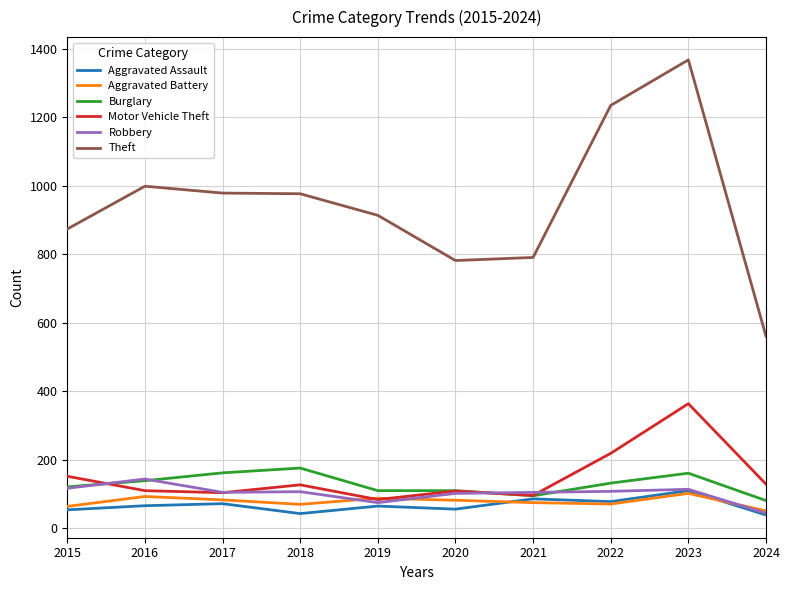

Which series changed the most between 2015 and 2024?

Theft